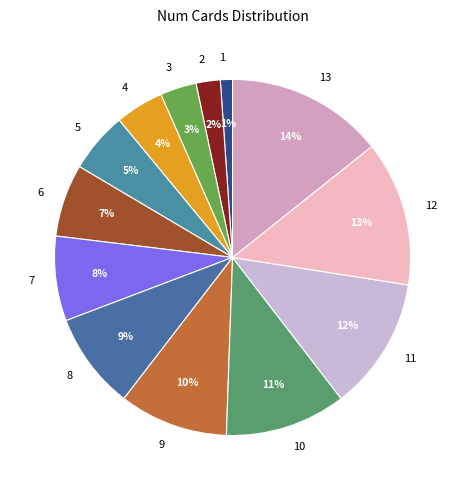

To the nearest percent, what is the difference between the 2 and 9 slice percentages?

8%